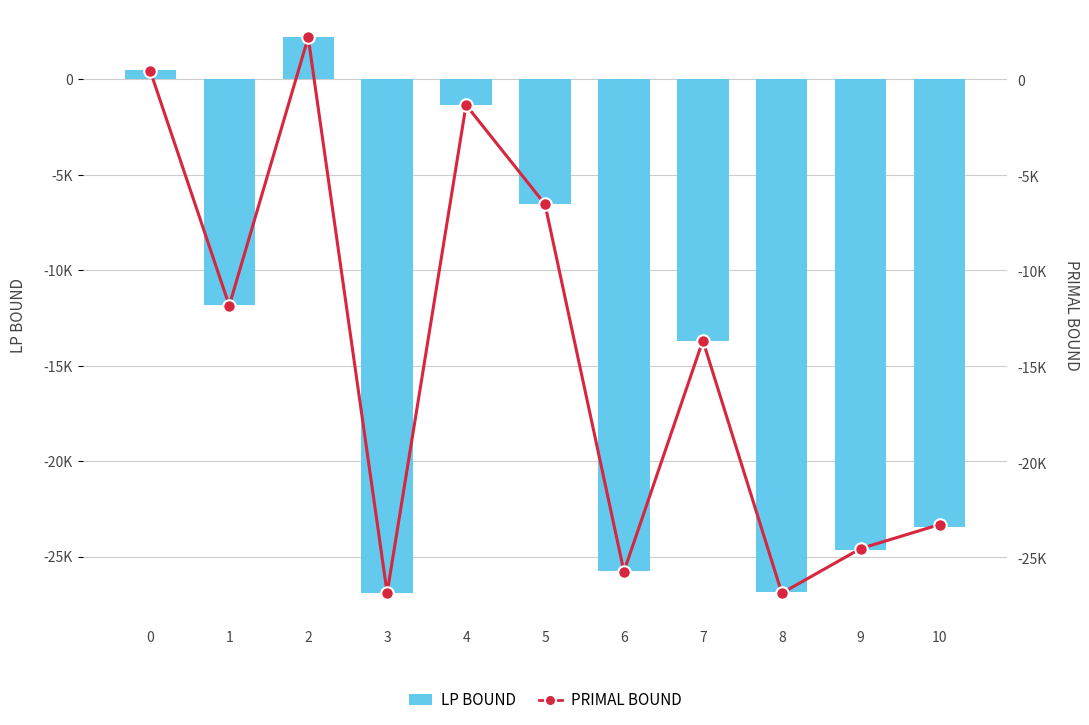

Is the value of lpBound at 0 greater than the value of primalBound at 4?

Yes